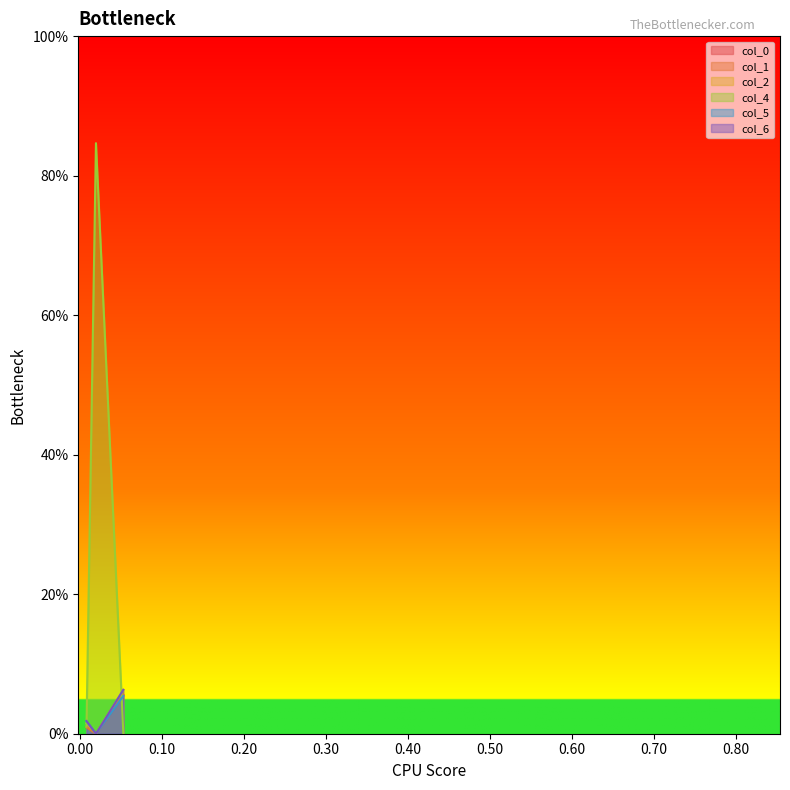

Reading left to right, extract all data points from this chart.

col_0: 0.008475=0.0	0.019991=-0.0	0.053372=0.1
col_1: 0.008475=0.0	0.019991=-0.0	0.053372=0.1
col_2: 0.008475=0.0	0.019991=-0.0	0.053372=0.1
col_4: 0.008475=0.0	0.019991=0.8	0.053372=-0.0
col_5: 0.008475=0.0	0.019991=-0.0	0.053372=0.1
col_6: 0.008475=0.0	0.019991=-0.0	0.053372=0.1